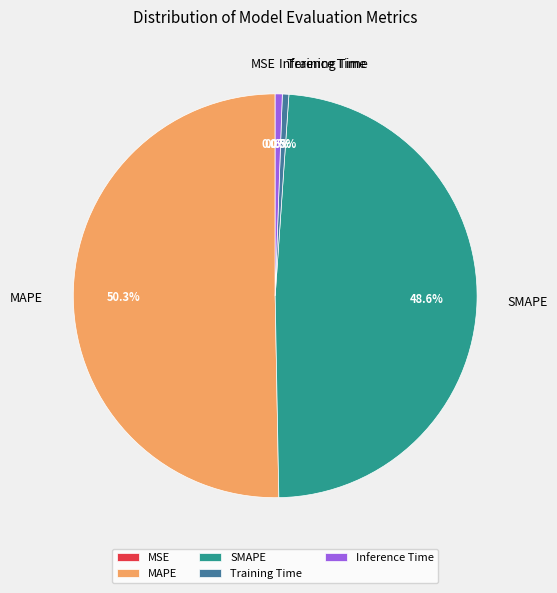

What is the largest slice in the pie chart?

MAPE